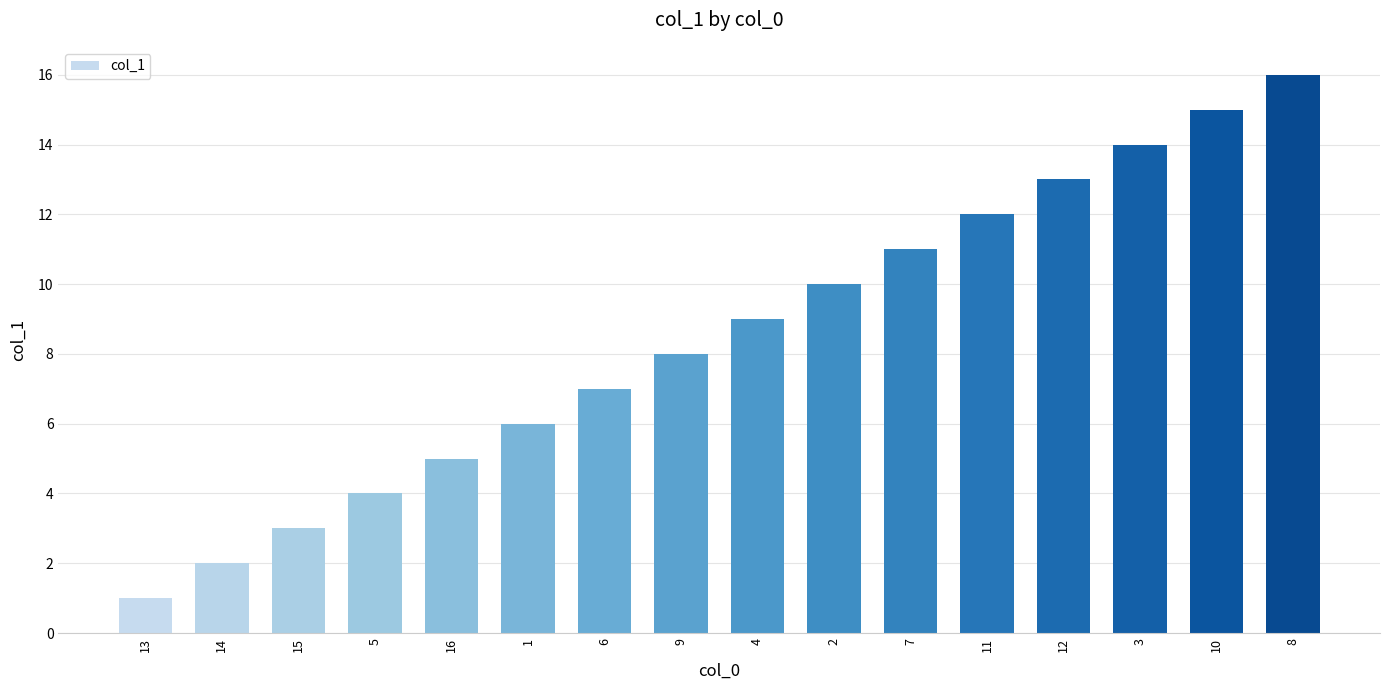

Rank the categories by value from lowest to highest.

13, 14, 15, 5, 16, 1, 6, 9, 4, 2, 7, 11, 12, 3, 10, 8